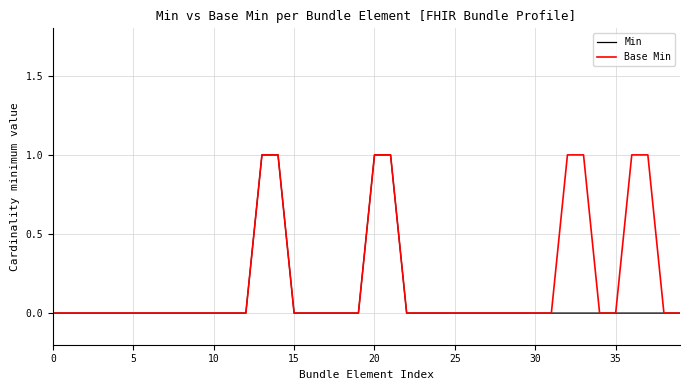

What are all the series names shown in the legend?

Min, Base Min